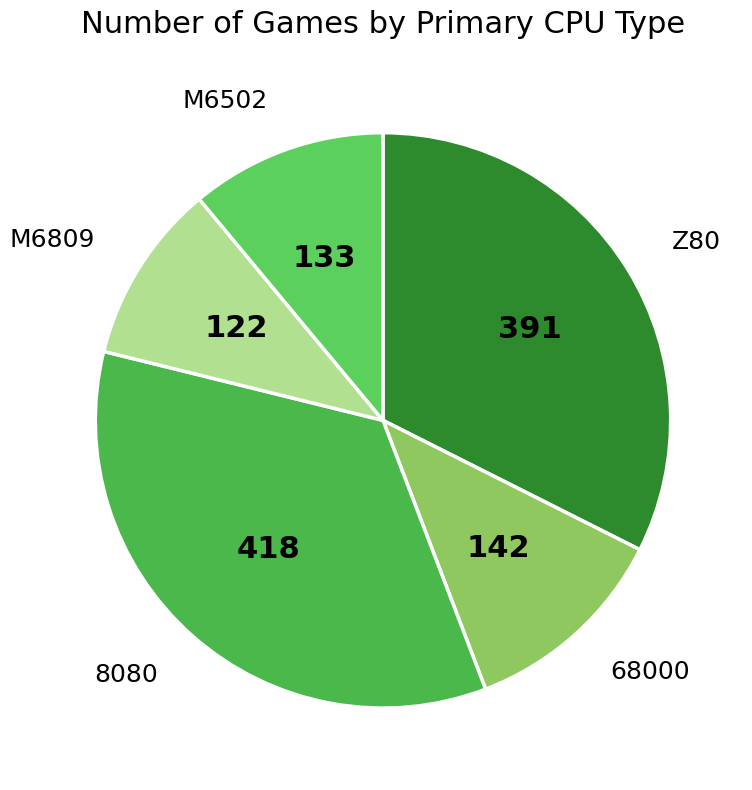

Do Z80 and M6502 together represent more than half of the pie?

No